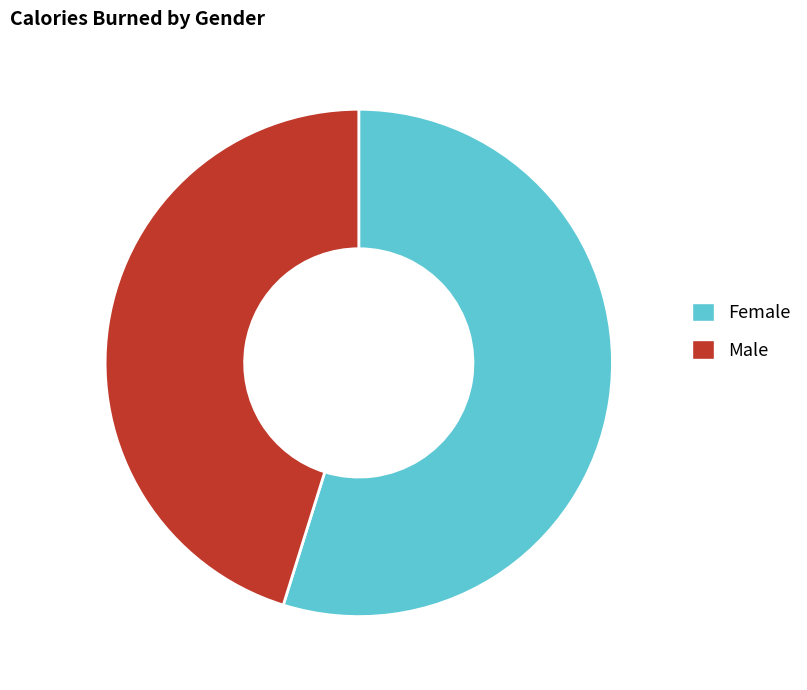

The Male slice represents 45% of the pie. True or false?

True